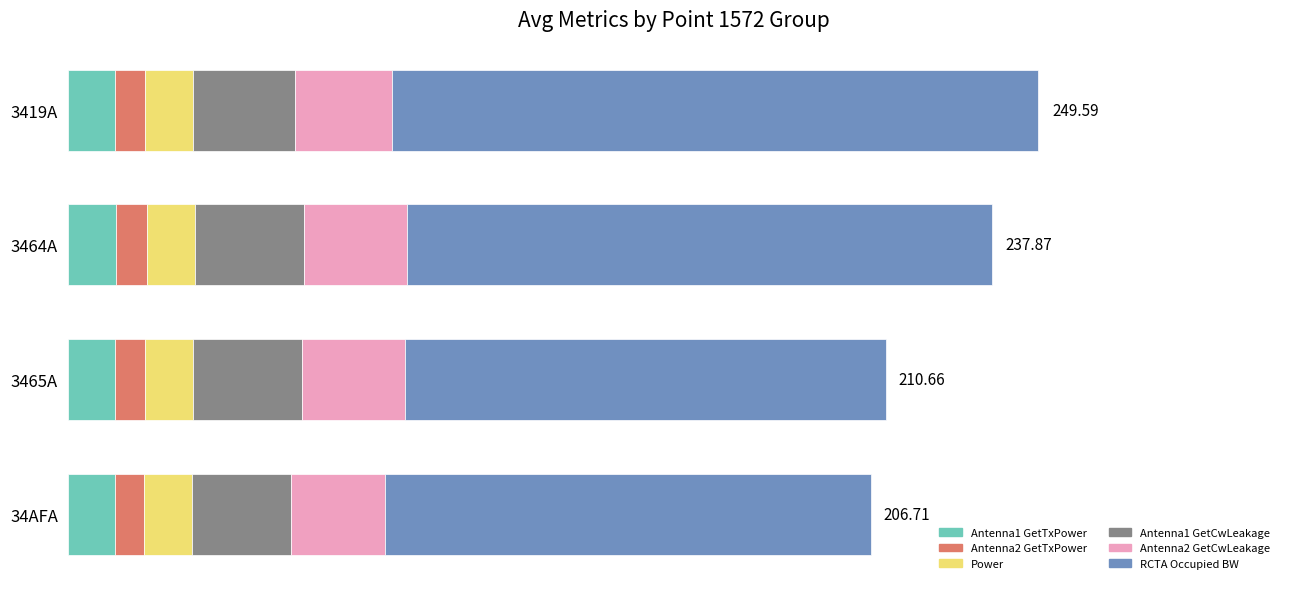

What are all the series names shown in the legend?

Antenna1 GetTxPower, Antenna2 GetTxPower, Power, Antenna1 GetCwLeakage, Antenna2 GetCwLeakage, RCTA Occupied BW